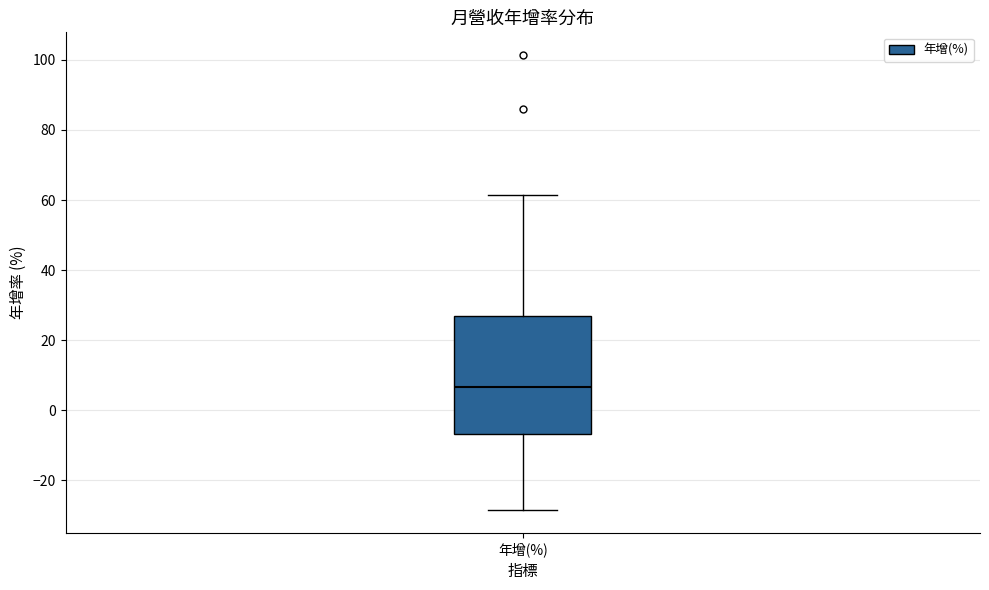

Where does the upper whisker of the box for 年增(%) end on the y-axis? The values are not printed on the chart, so give them approximately, as read against the axis.

62